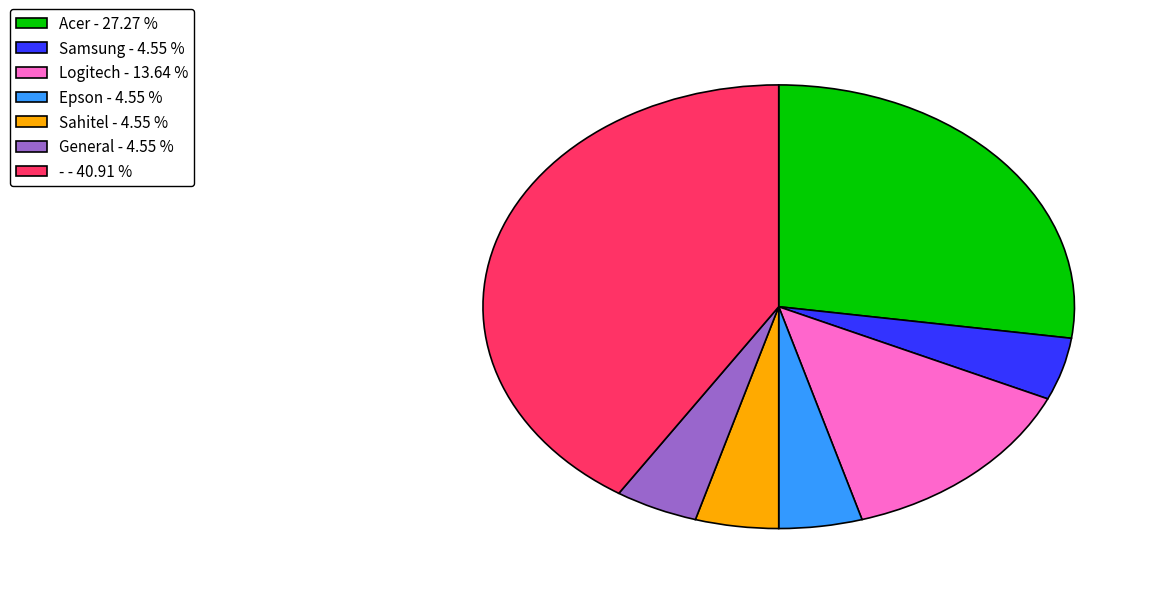

Is there a majority slice in this chart?

No